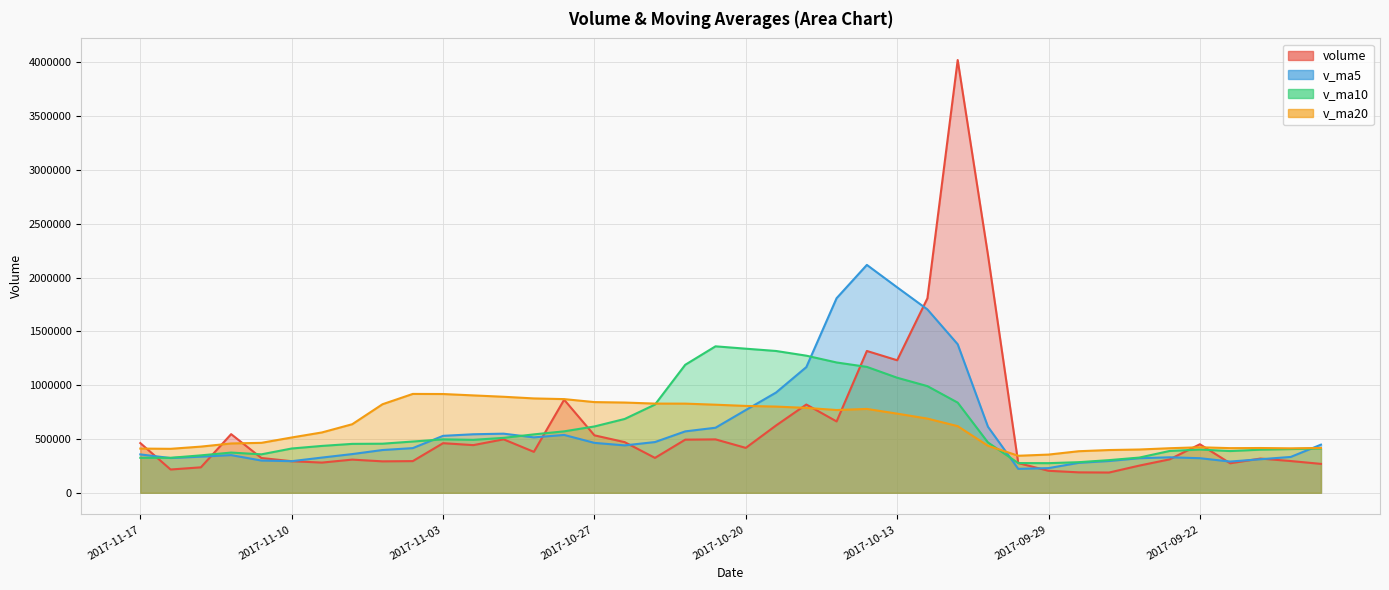

Where is the first local minimum for volume?

2017-11-16